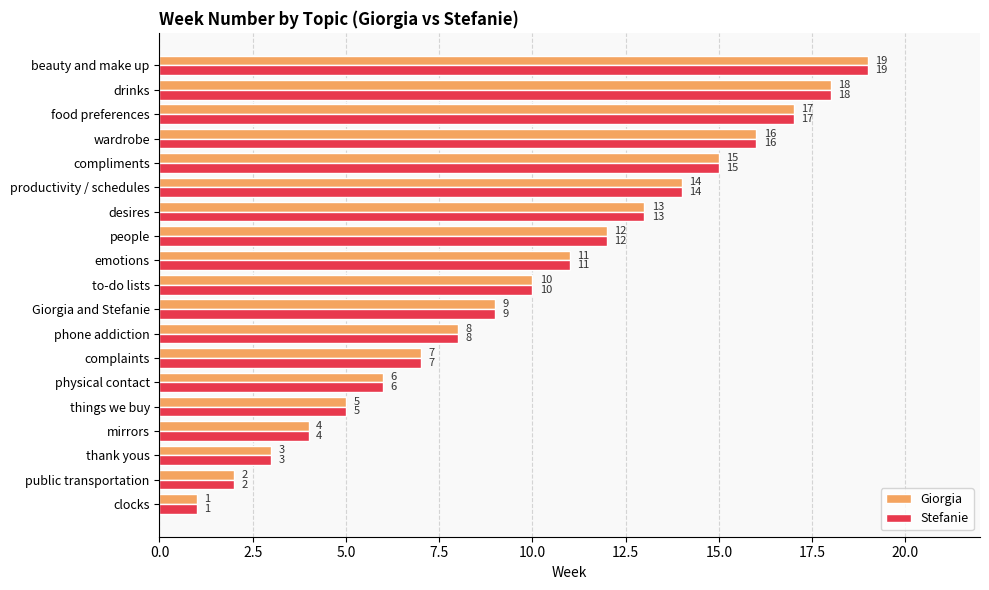

Count the number of data series in this chart.

2